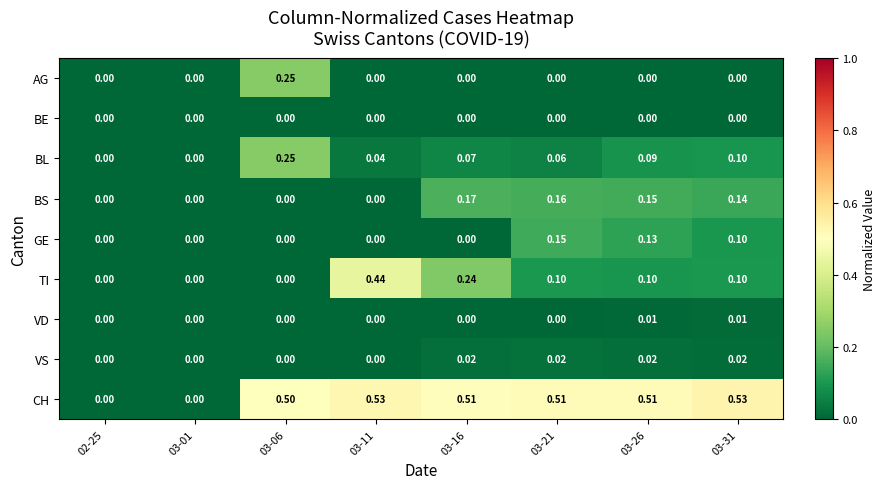

Between 02-25 and 03-11, which series saw the biggest shift?

CH